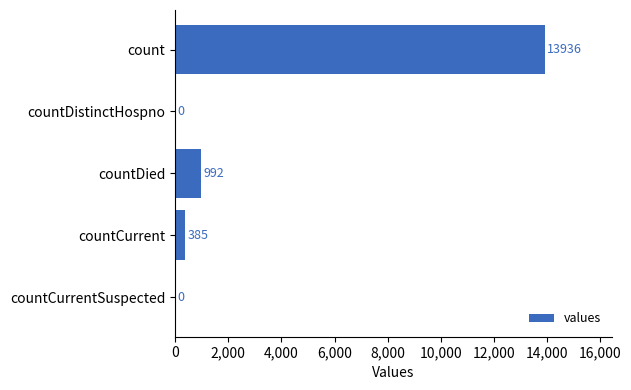

What is the maximum value shown in the chart?

13936